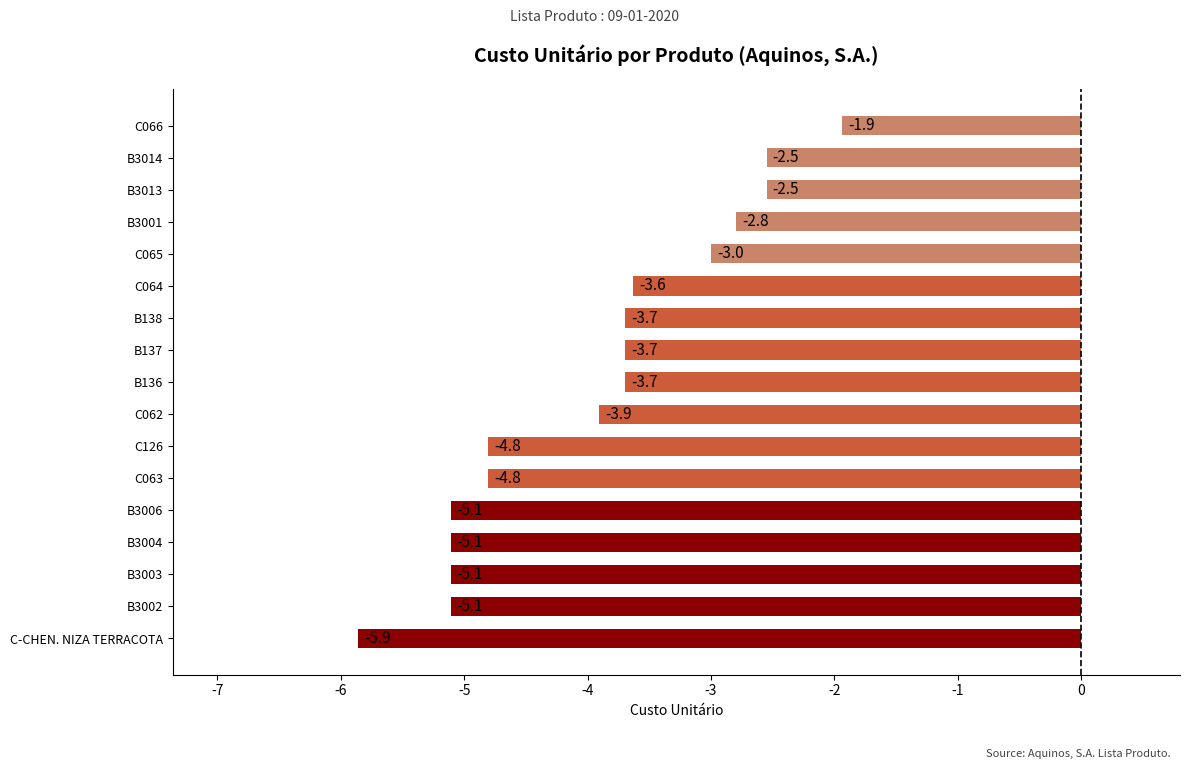

Reading bottom to top, extract all data points from this chart.

-5.9	-5.1	-5.1	-5.1	-5.1	-4.8	-4.8	-3.9	-3.7	-3.7	-3.7	-3.6	-3.0	-2.8	-2.5	-2.5	-1.9